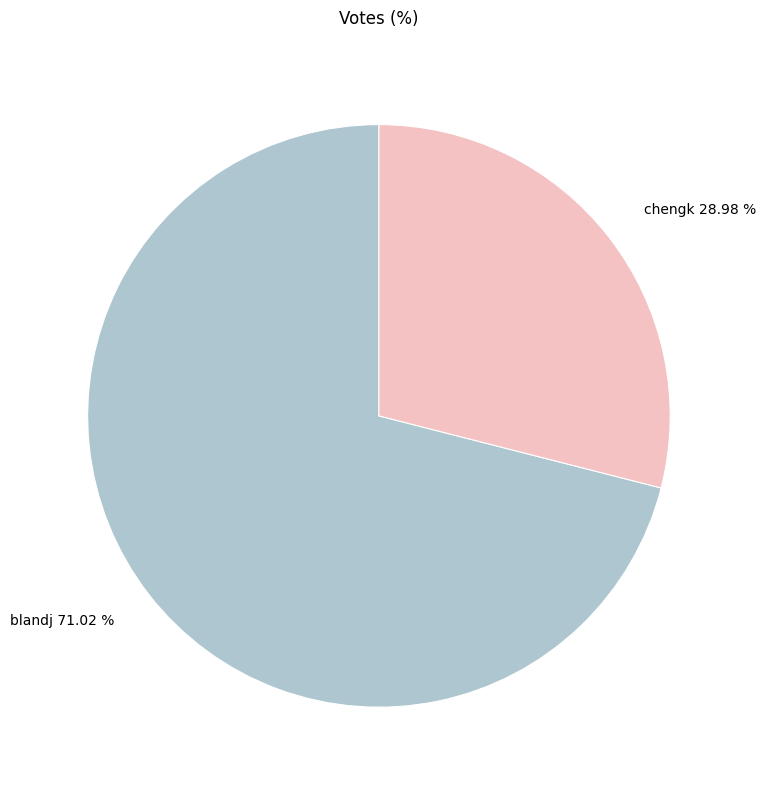

What is the smallest slice in the pie chart?

chengk